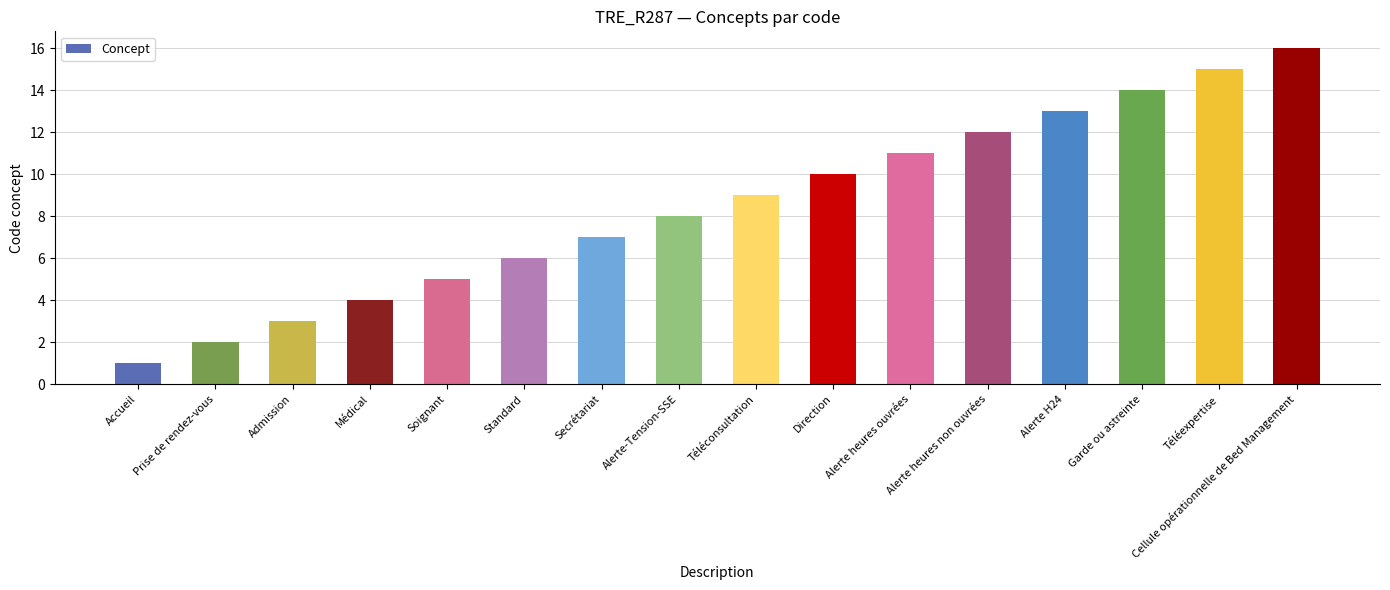

List the labels in order of value, largest first.

Cellule opérationnelle de Bed Management, Téléexpertise, Garde ou astreinte, Alerte H24, Alerte heures non ouvrées, Alerte heures ouvrées, Direction, Téléconsultation, Alerte-Tension-SSE, Secrétariat, Standard, Soignant, Médical, Admission, Prise de rendez-vous, Accueil